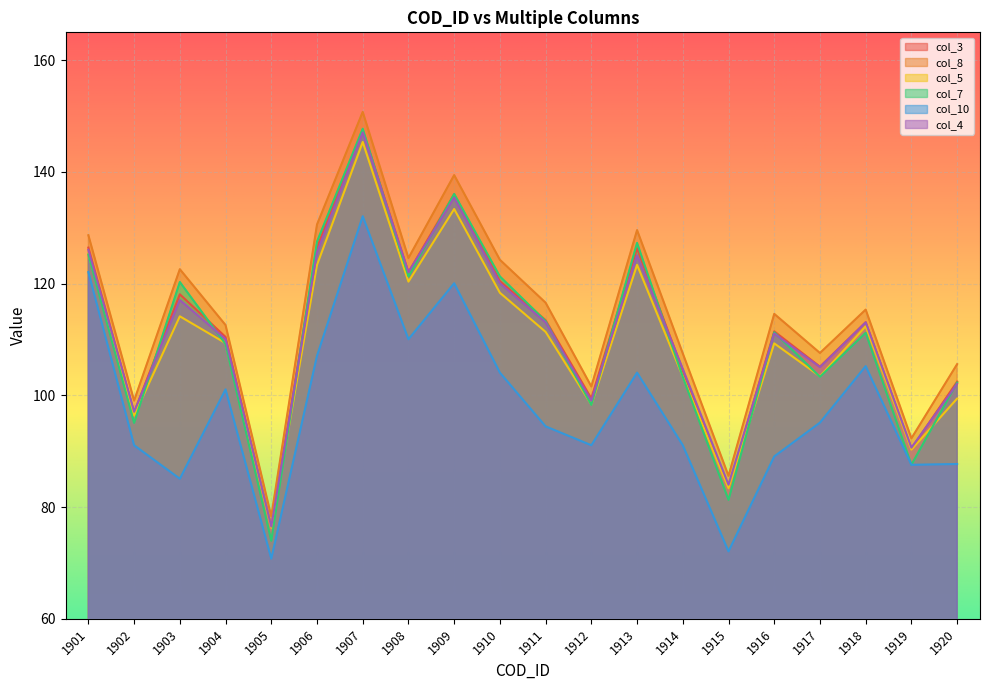

Reading left to right, transcribe all the data shown in this chart.

col_3: 126.5	96.9	118.1	110.5	76.5	126.5	147.5	122.0	136.0	120.5	113.5	99.5	126.4	104.5	83.5	111.5	105.1	113.1	90.5	102.5
col_8: 128.7	99.1	122.6	112.6	78.3	130.6	150.8	124.6	139.4	124.3	116.6	101.6	129.6	107.5	85.6	114.6	107.6	115.4	92.3	105.6
col_5: 125.4	96.4	114.2	109.4	76.3	123.4	145.4	120.4	133.4	118.4	111.4	98.4	123.4	103.4	83.4	109.3	103.4	112.4	90.3	99.4
col_7: 125.2	95.1	120.3	109.2	74.0	127.5	147.7	121.3	136.1	121.3	113.3	98.3	127.3	103.3	81.3	111.3	103.3	111.2	87.6	102.3
col_10: 122.1	91.1	85.1	101.1	70.8	107.1	132.1	110.0	120.1	104.1	94.5	91.1	104.1	91.1	72.1	89.1	95.1	105.2	87.6	87.7
col_4: 126.1	97.1	117.1	110.1	76.5	125.6	147.1	122.1	135.4	120.1	113.1	99.1	125.1	104.8	84.0	111.1	105.1	113.1	90.6	102.1